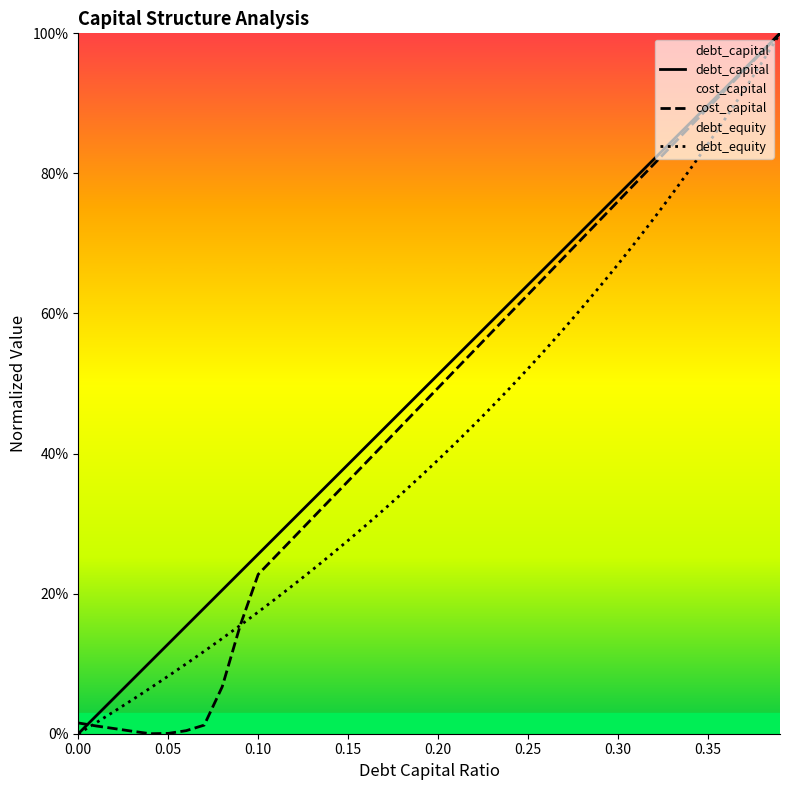

At how many categories does at least one series exceed 0?

40